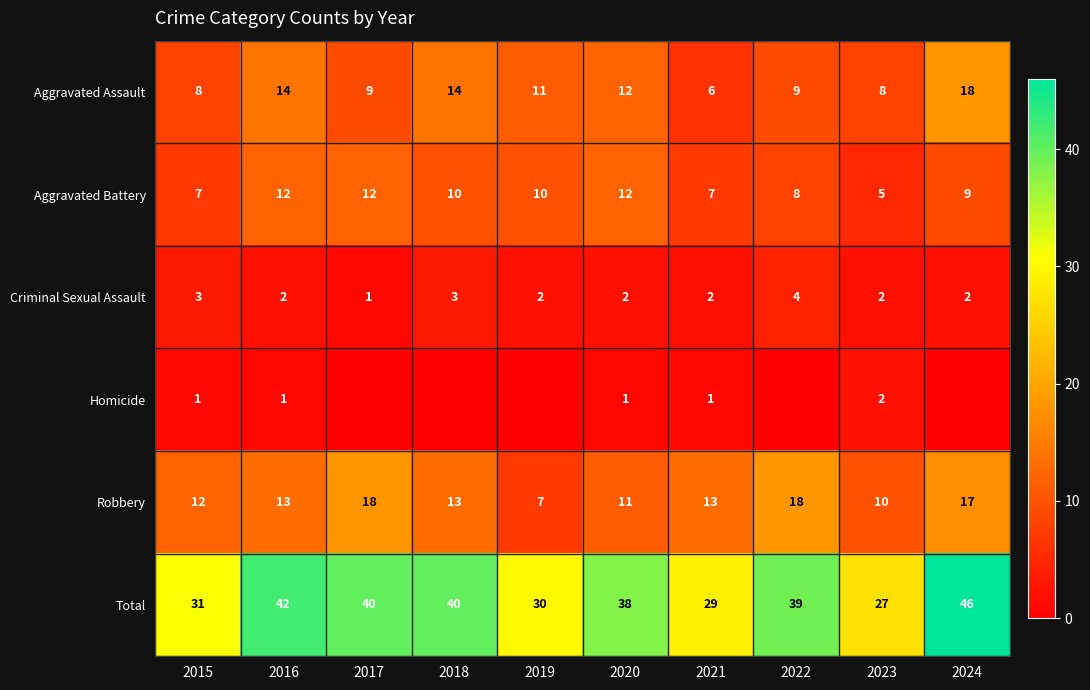

What is the greatest value displayed?

46